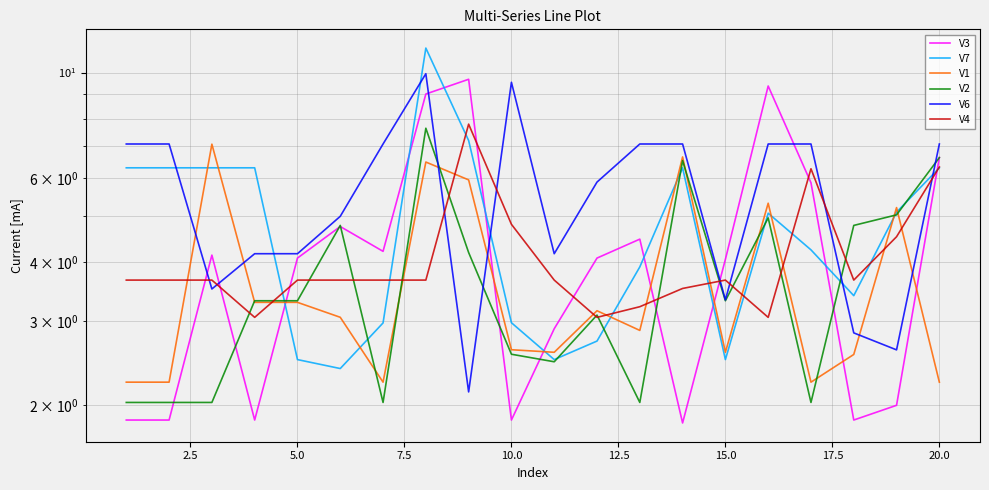

What are all the series names shown in the legend?

V3, V7, V1, V2, V6, V4